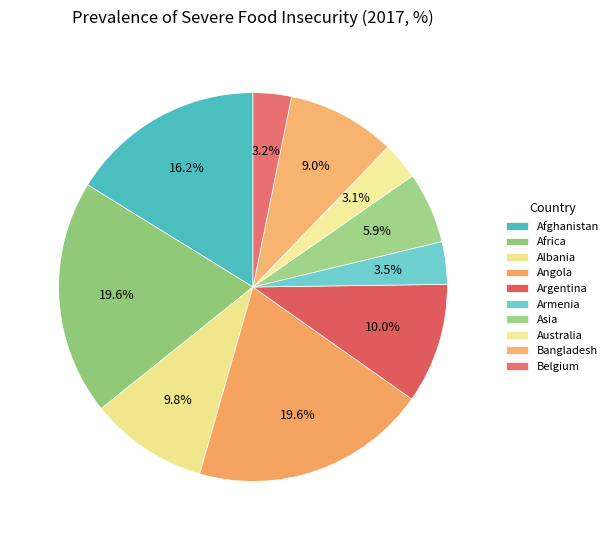

Count the number of slices in the pie.

10